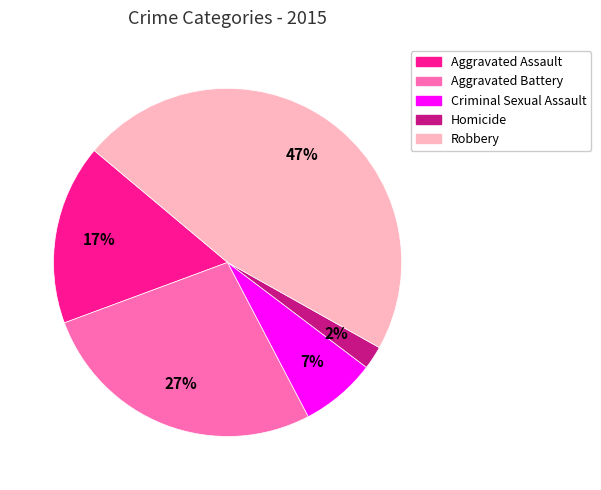

Does any single category account for the majority?

No